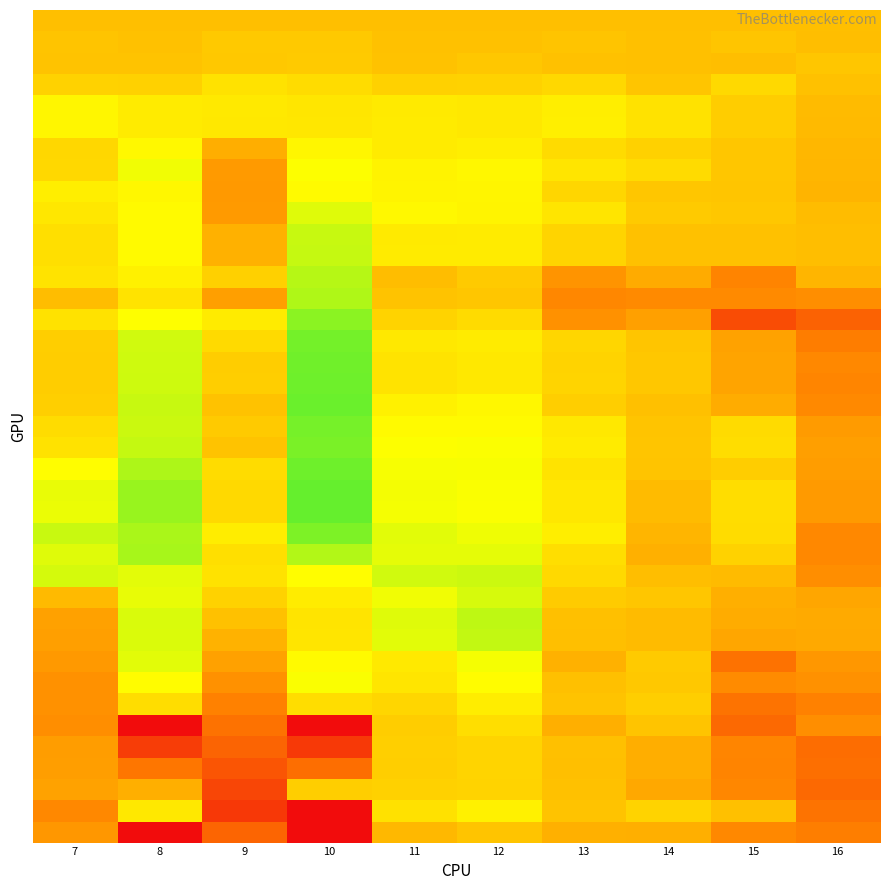

What is the greatest value displayed?

0.4